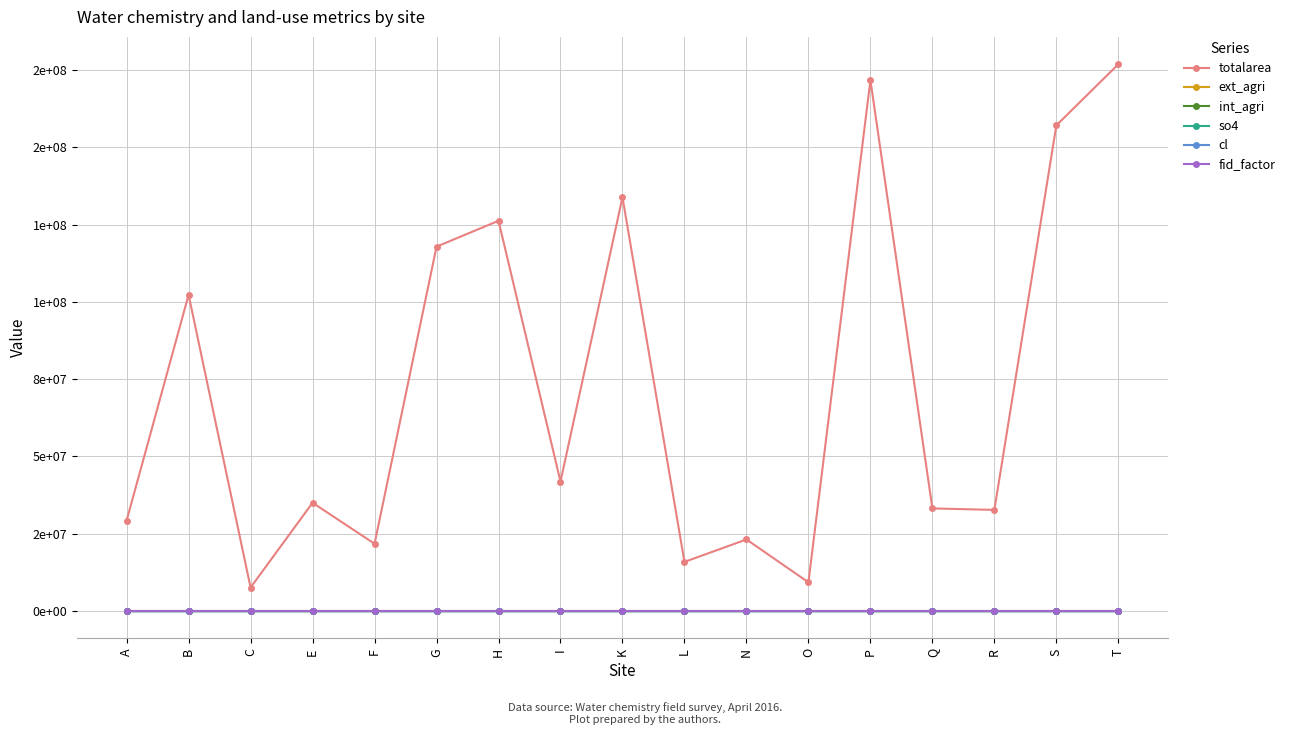

Reading left to right, what are all the values shown in this chart?

totalarea: 29283418.9	102263106.4	7627614.1	35037693.4	21788187.5	117831806.6	126203760.9	41890993.8	133791410.4	15909023.6	23172585.4	9319864.1	171682199.9	33204318.5	32731612.5	157052667.2	176818272.4
ext_agri: 51.0	48.2	41.6	25.5	26.7	36.9	36.8	49.4	44.4	39.4	46.7	32.5	33.7	35.9	44.8	37.2	37.4
int_agri: 35.3	17.5	47.7	39.9	54.9	43.6	17.1	16.7	17.5	8.0	42.8	61.9	37.3	27.5	10.2	21.6	25.6
so4: 29.0	10.0	57.0	54.0	92.0	71.0	200.0	69.0	39.0	25.0	105.0	83.0	69.0	22.0	52.0	91.0	110.0
cl: 0.5	11.0	28.0	9.0	14.0	16.0	6.0	11.0	12.0	2.0	3.0	18.0	45.0	10.0	36.0	10.0	14.0
fid_factor: 0.5	0.5	1.0	0.5	0.9	0.7	0.2	0.7	0.5	0.8	0.5	0.9	1.0	0.7	0.9	0.8	0.8